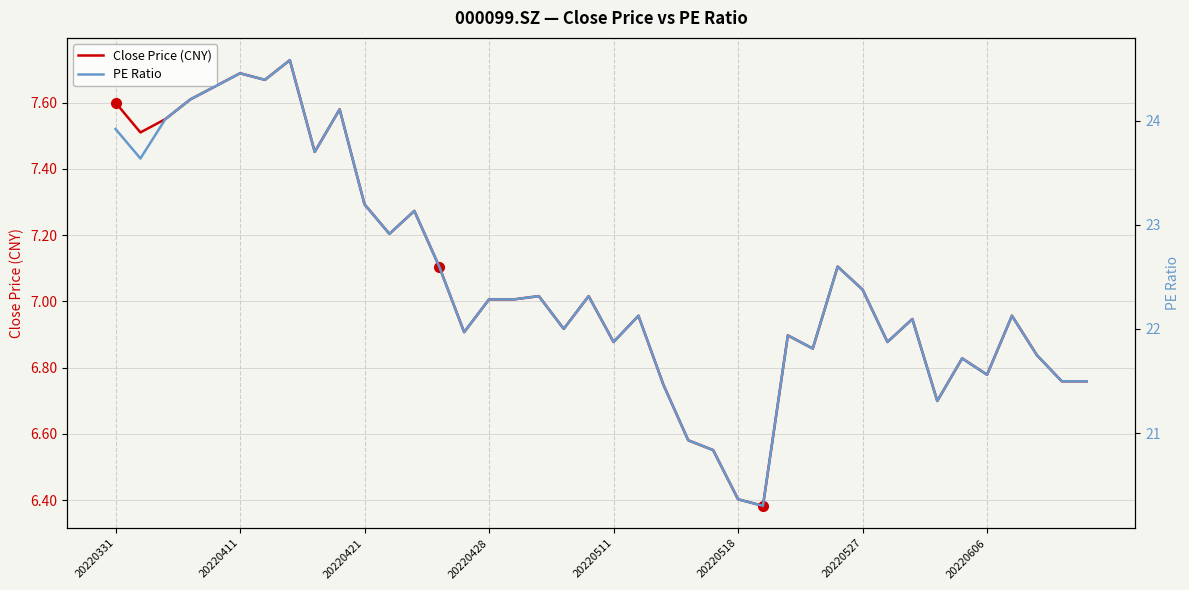

What is the sum of all PE Ratio values?

898.4